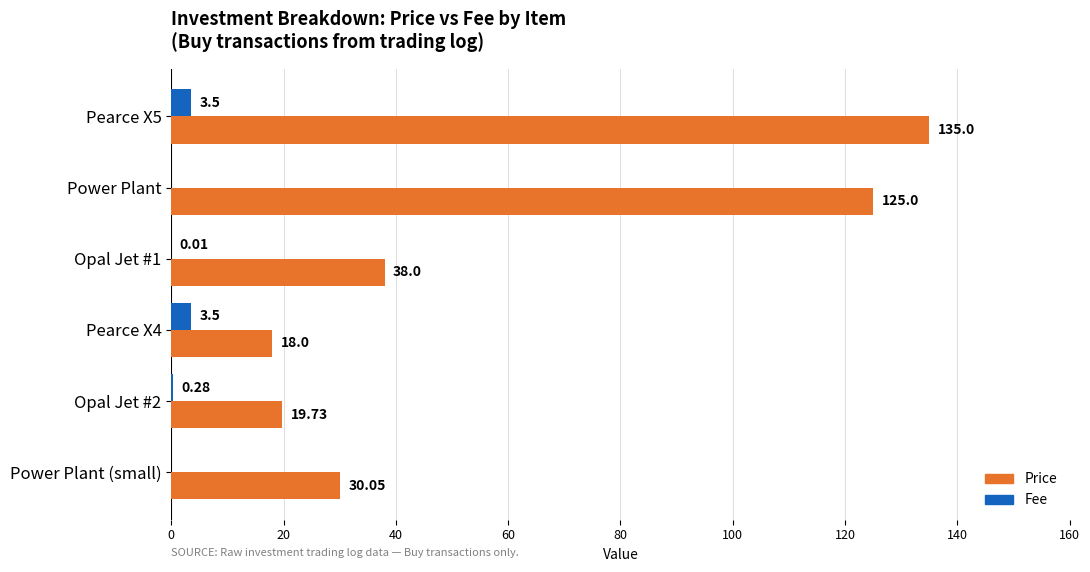

What is the sum of all Price values?

365.8